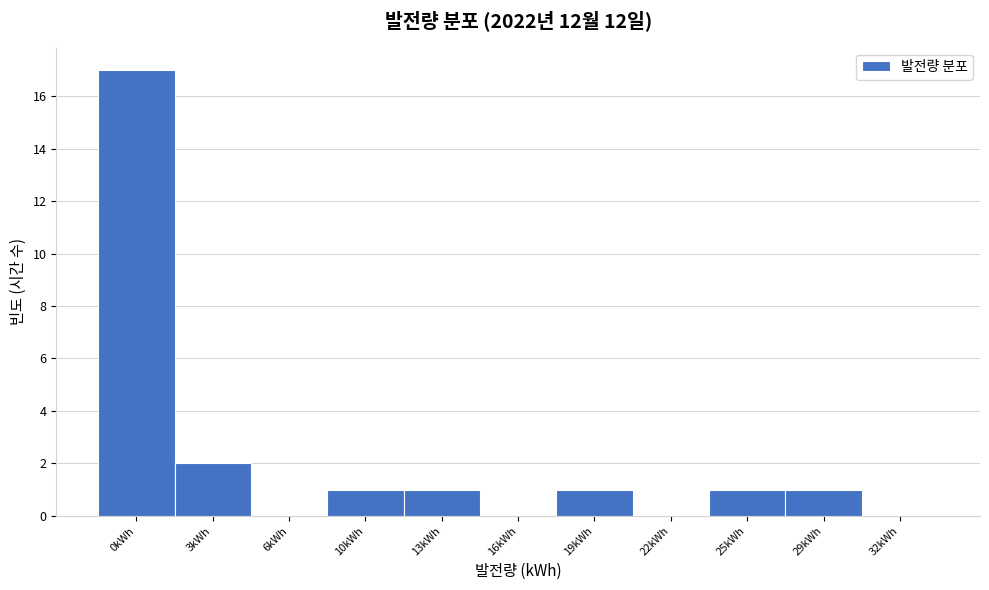

Reading left to right, what are all the values shown in this chart?

0kWh=17	3kWh=2	6kWh=0	10kWh=1	13kWh=1	16kWh=0	19kWh=1	22kWh=0	25kWh=1	29kWh=1	32kWh=0